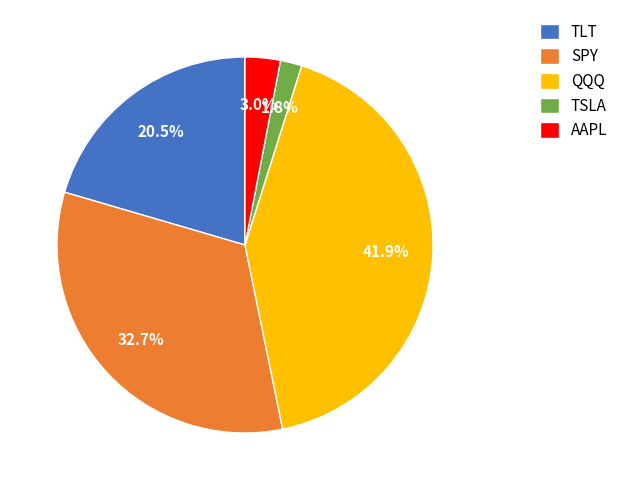

What percentage is NOT represented by AAPL?

97.0%